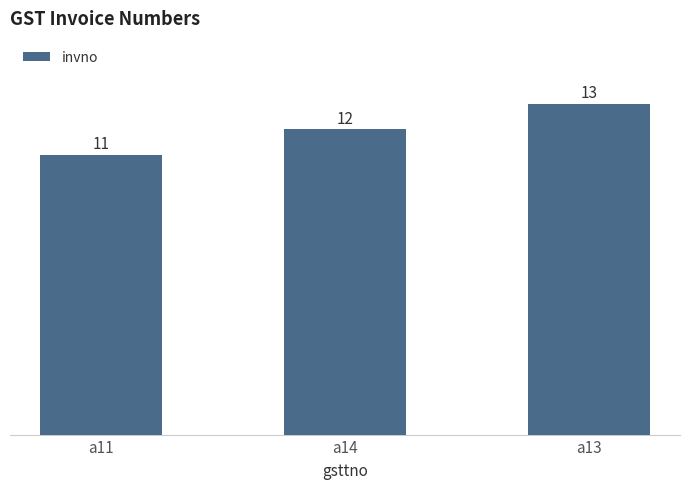

What is the greatest value displayed?

13